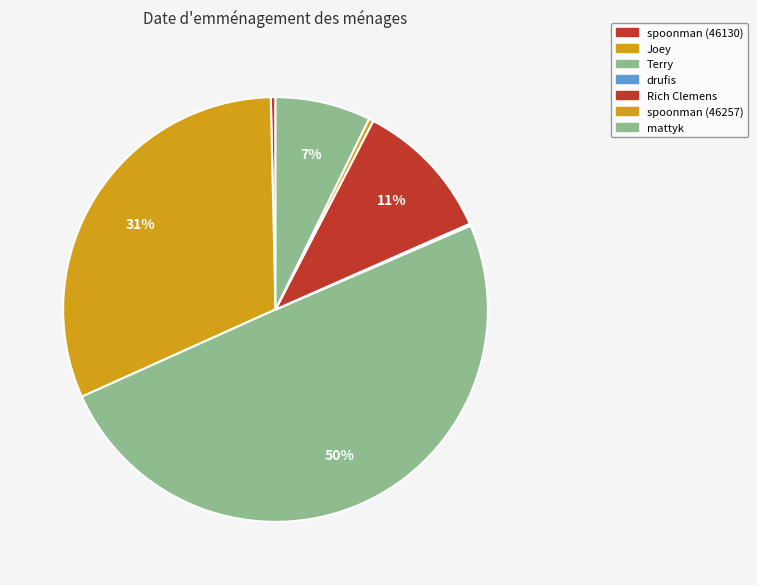

To the nearest percent, what is the difference between the Joey and Terry slice percentages?

18%